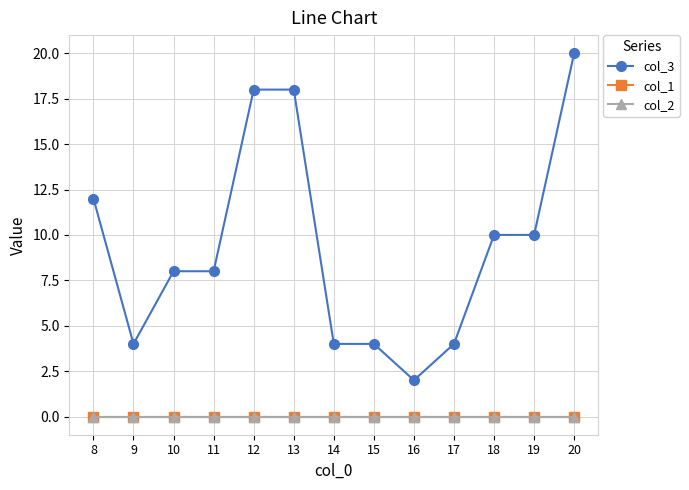

True or false: col_1 has more than 0 interior local peaks.

False